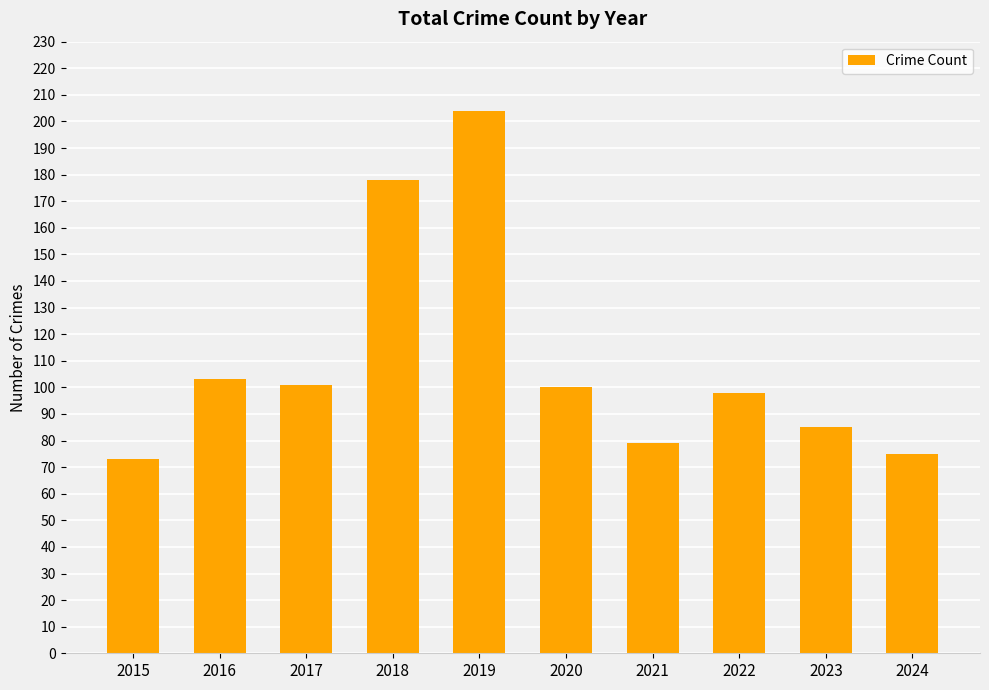

Approximately how many times larger is the value at 2024 compared to 2023?

0.9